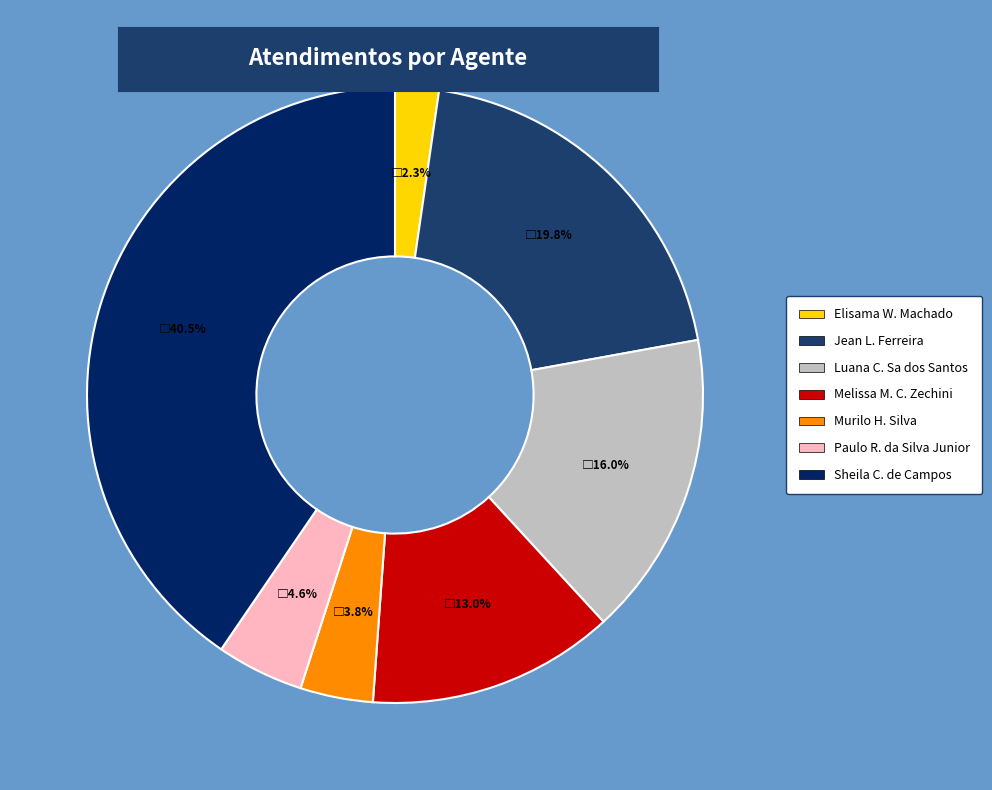

Is there any slice that represents more than half of the pie?

No